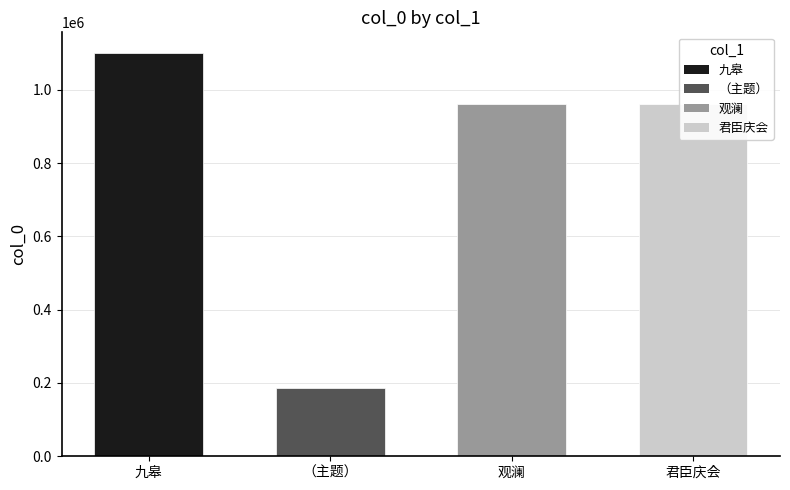

What position from the left is 九皋?

1